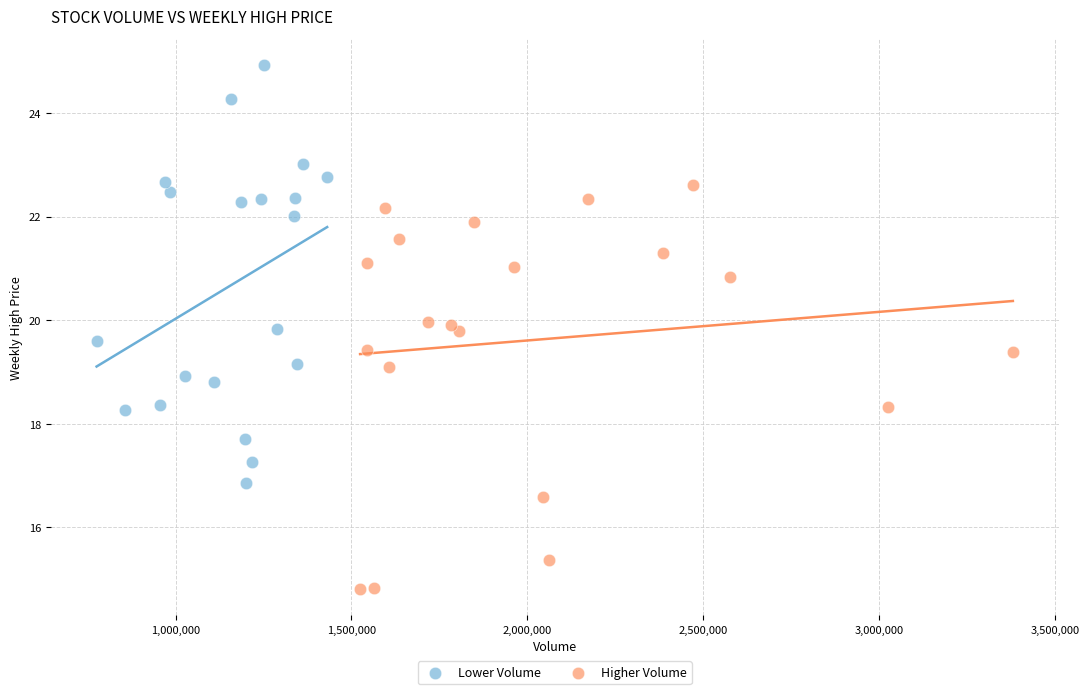

Which series contains the lowest Y value?

Higher Volume